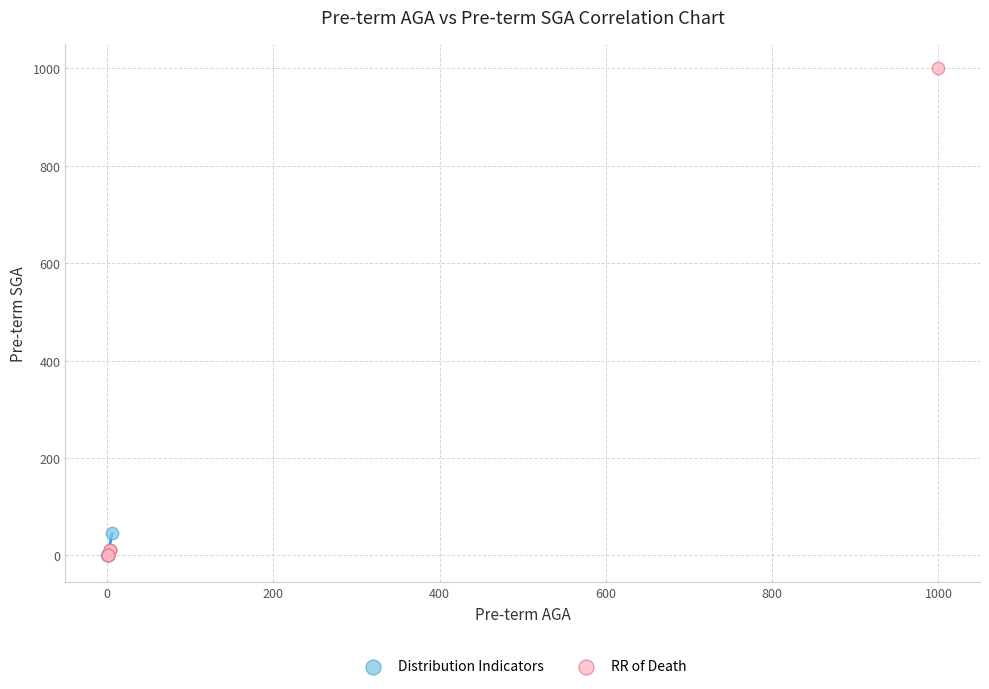

Which series contains the highest Y value?

RR of Death